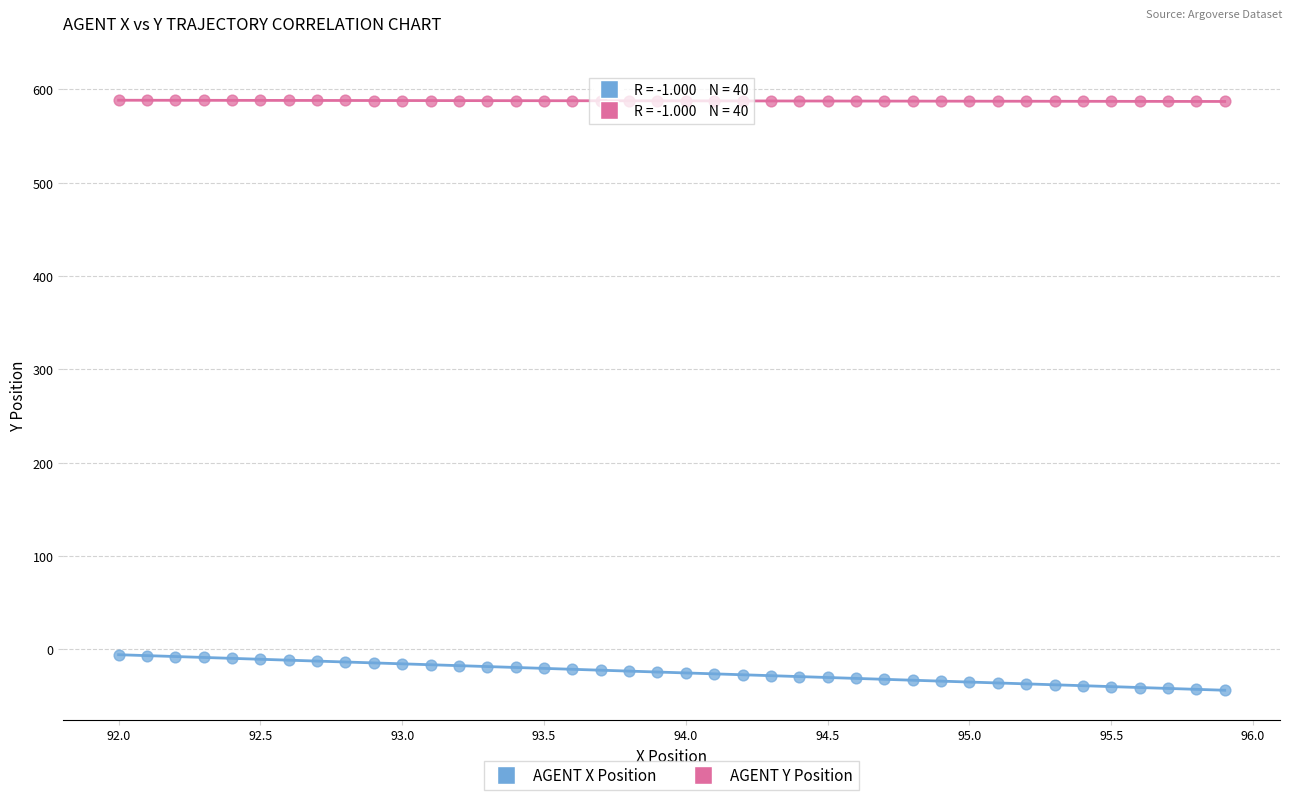

What are all the series names shown in the legend?

AGENT X Position, AGENT Y Position